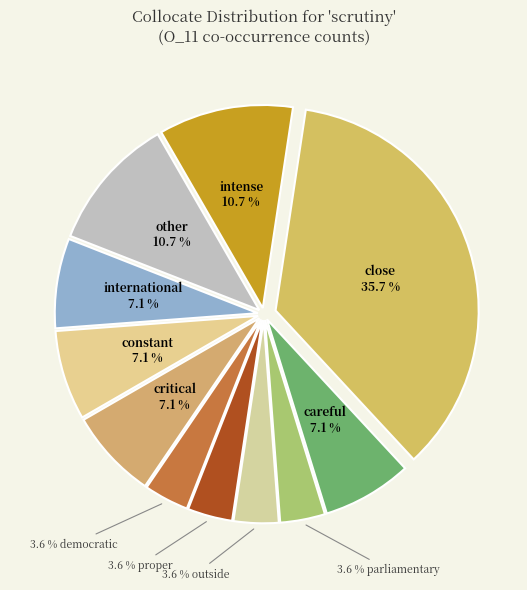

How many slices are in this pie chart?

11